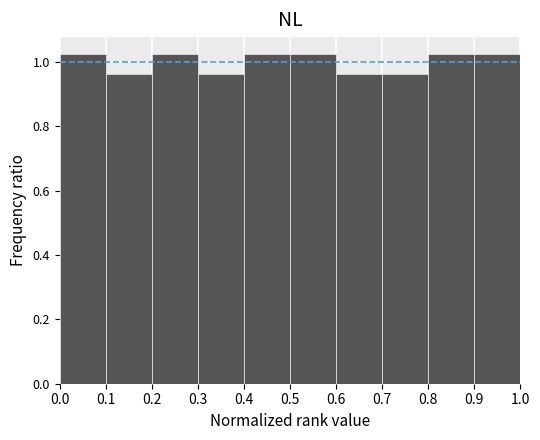

Reading left to right, transcribe this chart: for each bar, give the range it covers on the x-axis and its height. The values are not printed on the chart, so give them approximately, as read against the axis.

0.0 to 0.1: 1.02
0.1 to 0.2: 0.96
0.2 to 0.3: 1.02
0.3 to 0.4: 0.96
0.4 to 0.5: 1.02
0.5 to 0.6: 1.02
0.6 to 0.7: 0.96
0.7 to 0.8: 0.96
0.8 to 0.9: 1.02
0.9 to 1.0: 1.02